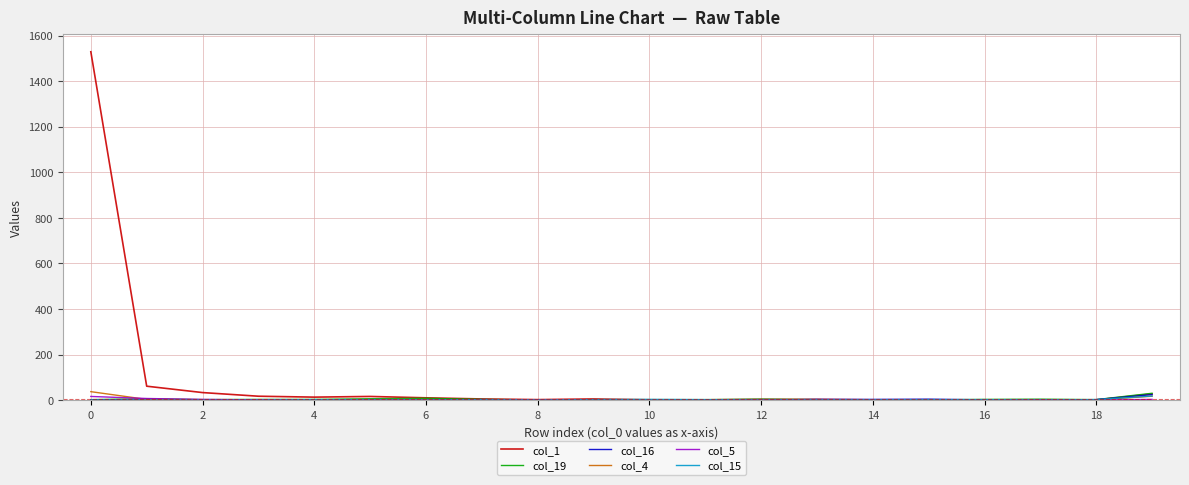

Which series has the largest range (max minus min)?

col_1